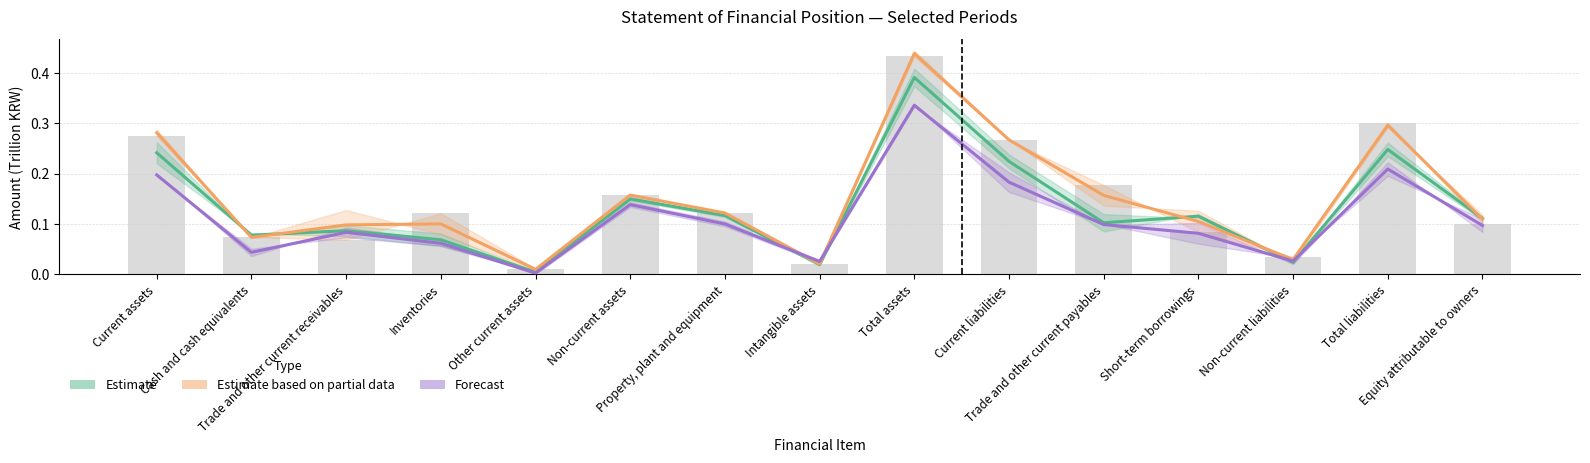

Which category has the lowest value in the Estimate based on partial data series?

Other current assets